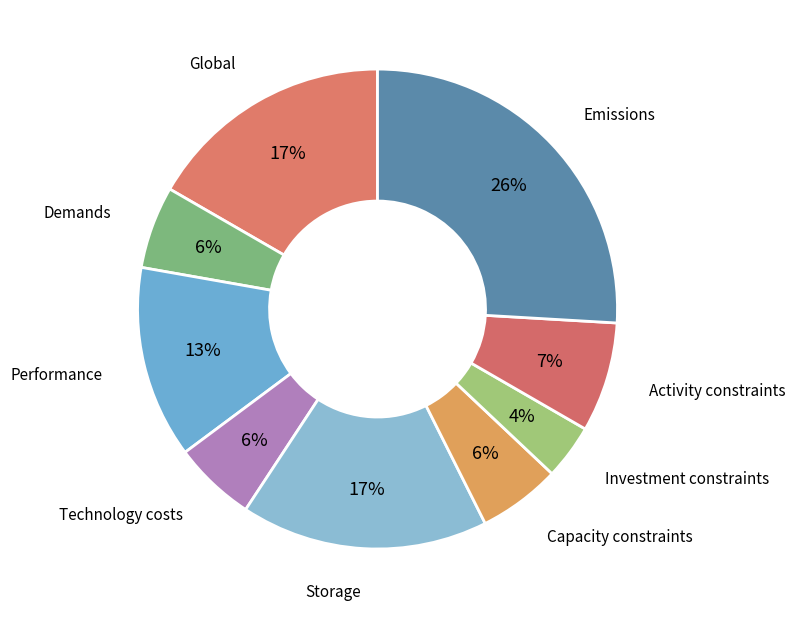

Count the number of slices in the pie.

9